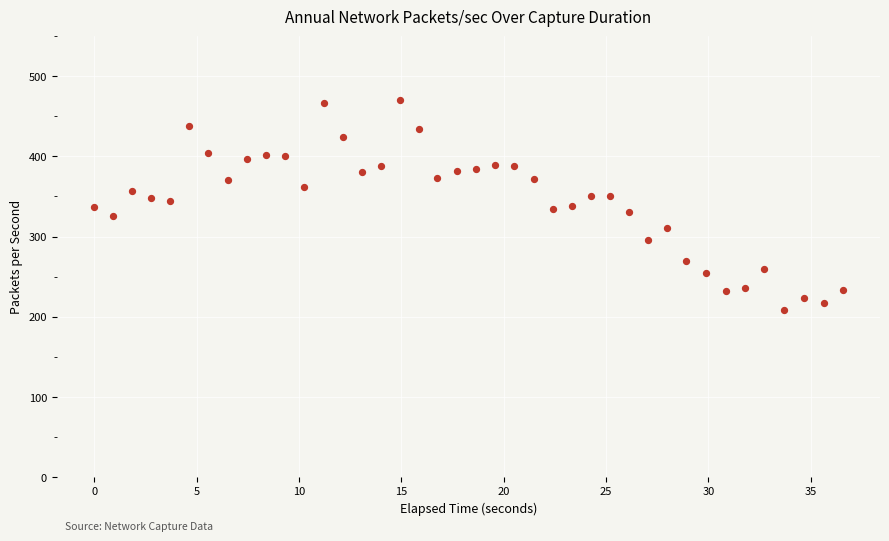

What is the range of Y values (max minus min)?

262.2